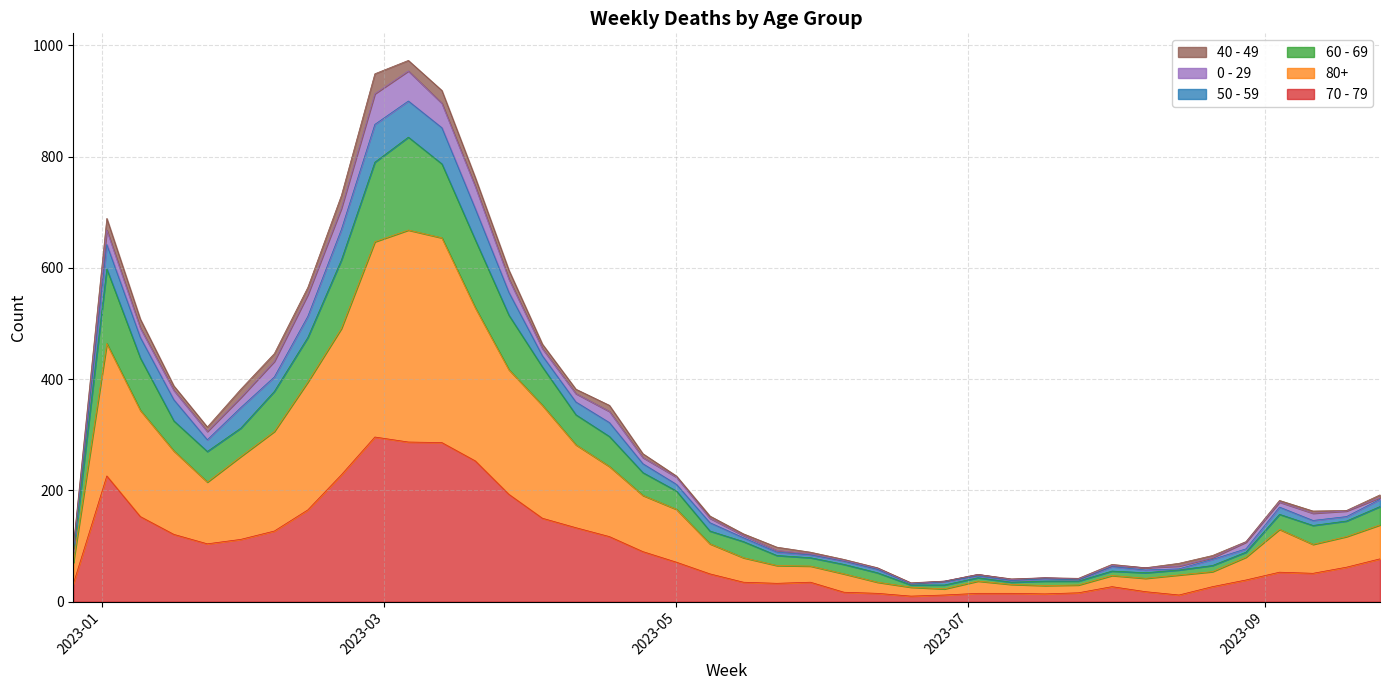

What is the label of the 14th point from the left?

2023-03-27